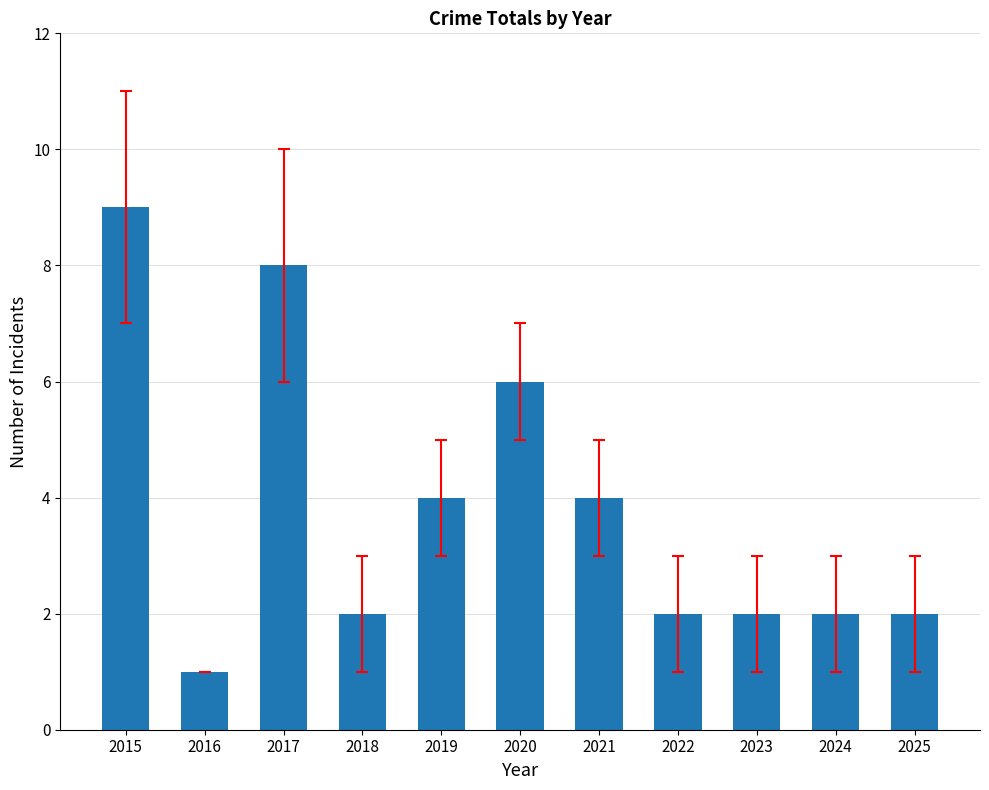

Read the value at 2019.

4